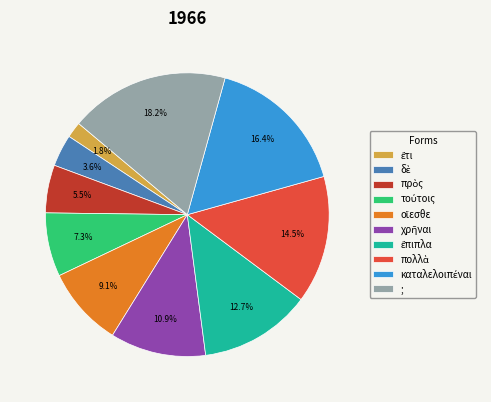

Which category has the biggest portion of the pie?

;